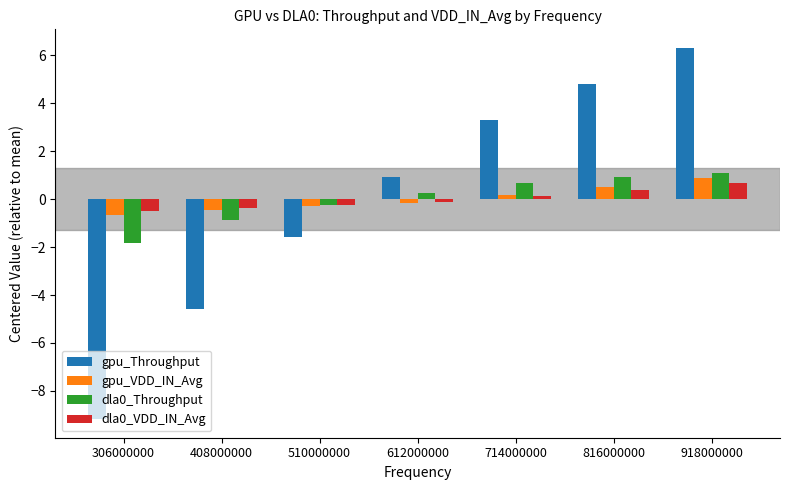

Which series has the widest spread of values?

gpu_Throughput